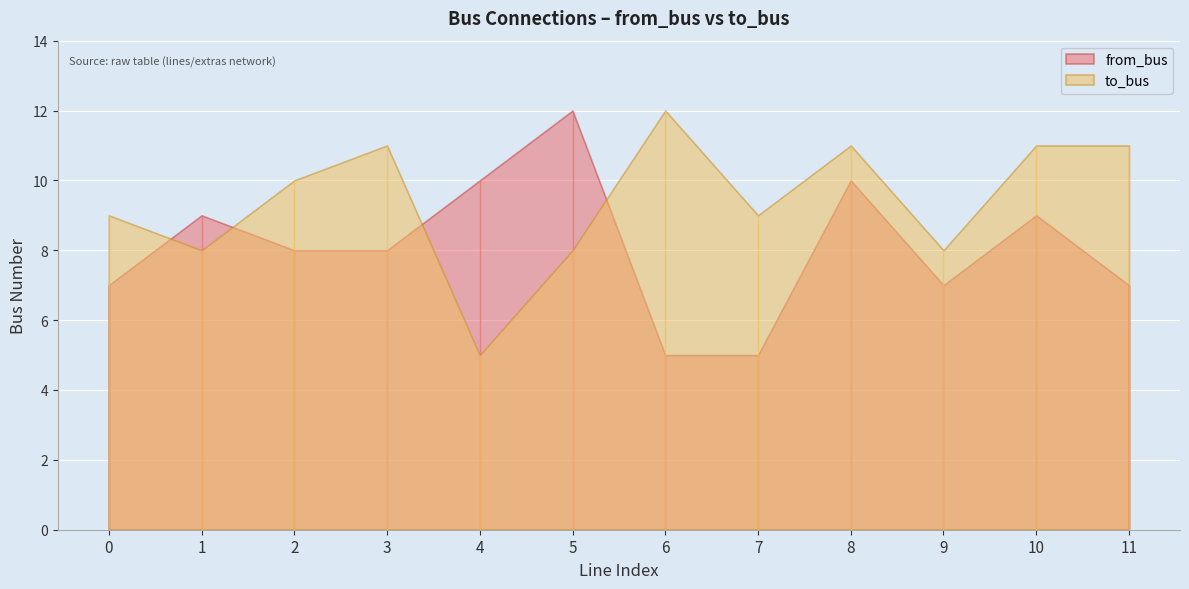

Is it true that to_bus equals 8 at 9?

True